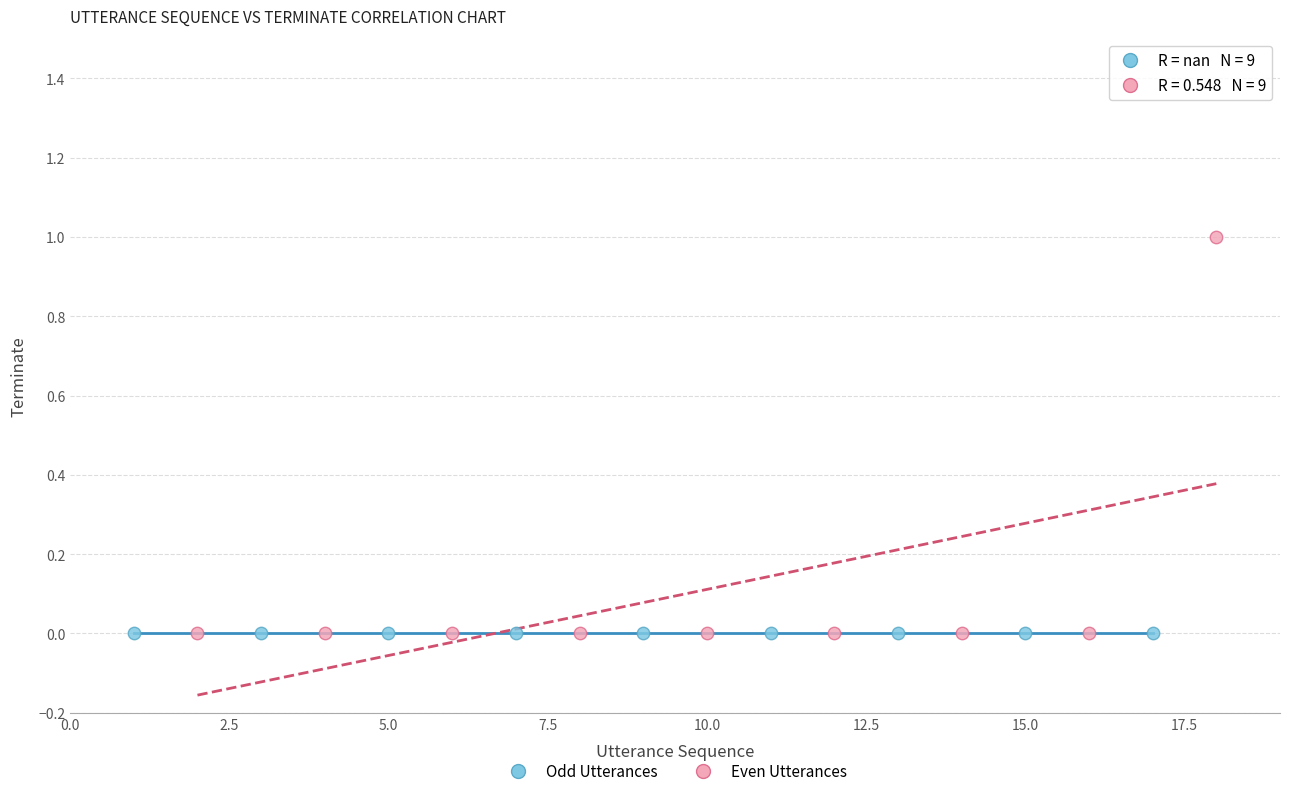

Which series contains the highest Y value?

Even Utterances